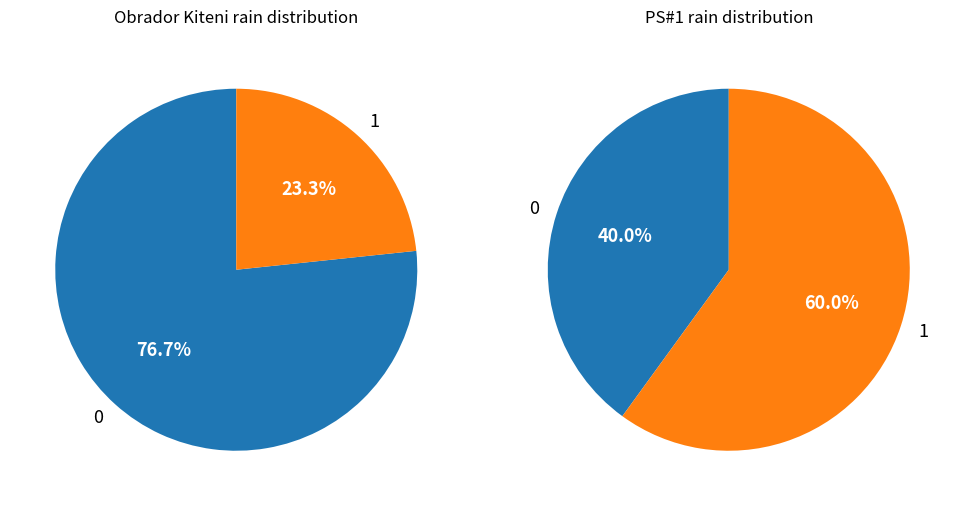

Rank the series by their average value, from lowest to highest.

Obrador Kiteni, PS#1